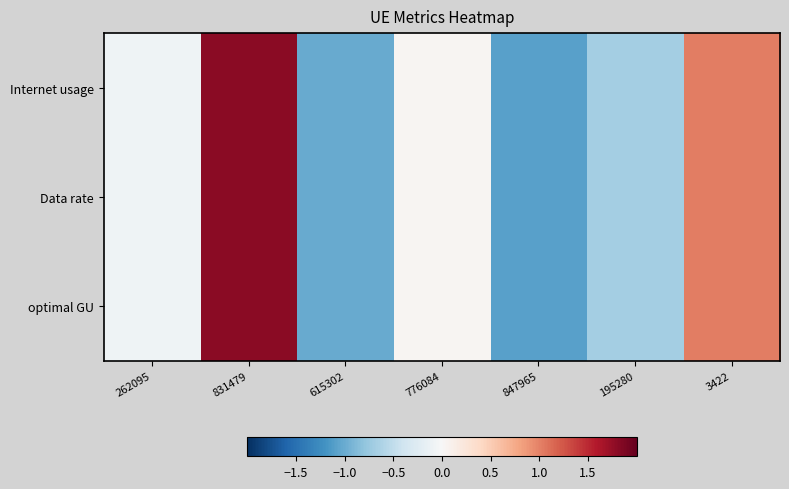

Reading left to right, list all the values displayed in this chart.

Internet usage: 262095=-0.1	831479=1.8	615302=-1.0	776084=0.0	847965=-1.1	195280=-0.7	3422=1.0
Data rate: 262095=-0.1	831479=1.8	615302=-1.0	776084=0.0	847965=-1.1	195280=-0.7	3422=1.0
optimal GU: 262095=-0.1	831479=1.8	615302=-1.0	776084=0.0	847965=-1.1	195280=-0.7	3422=1.0